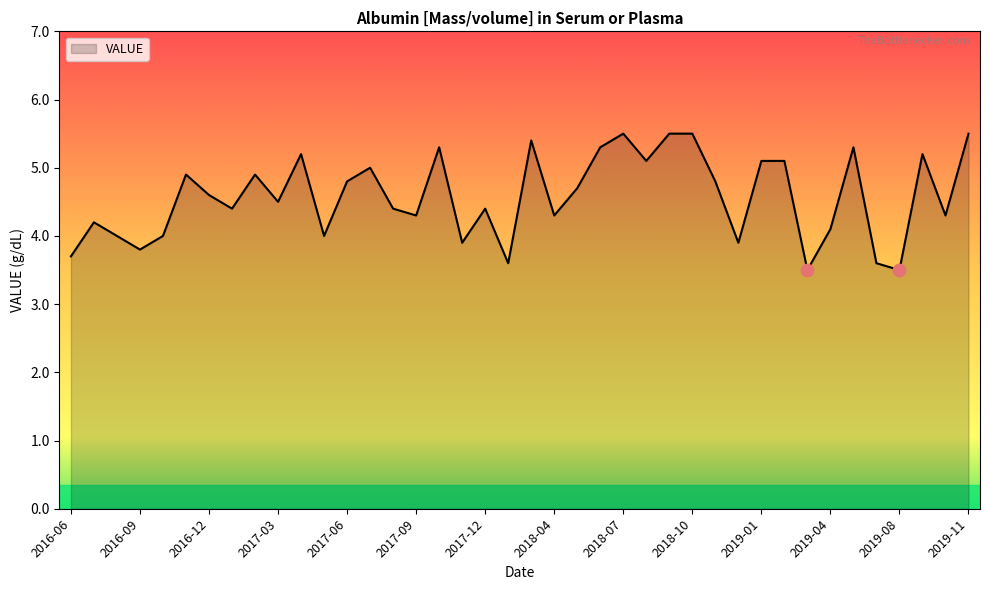

What is the smallest value displayed?

3.5